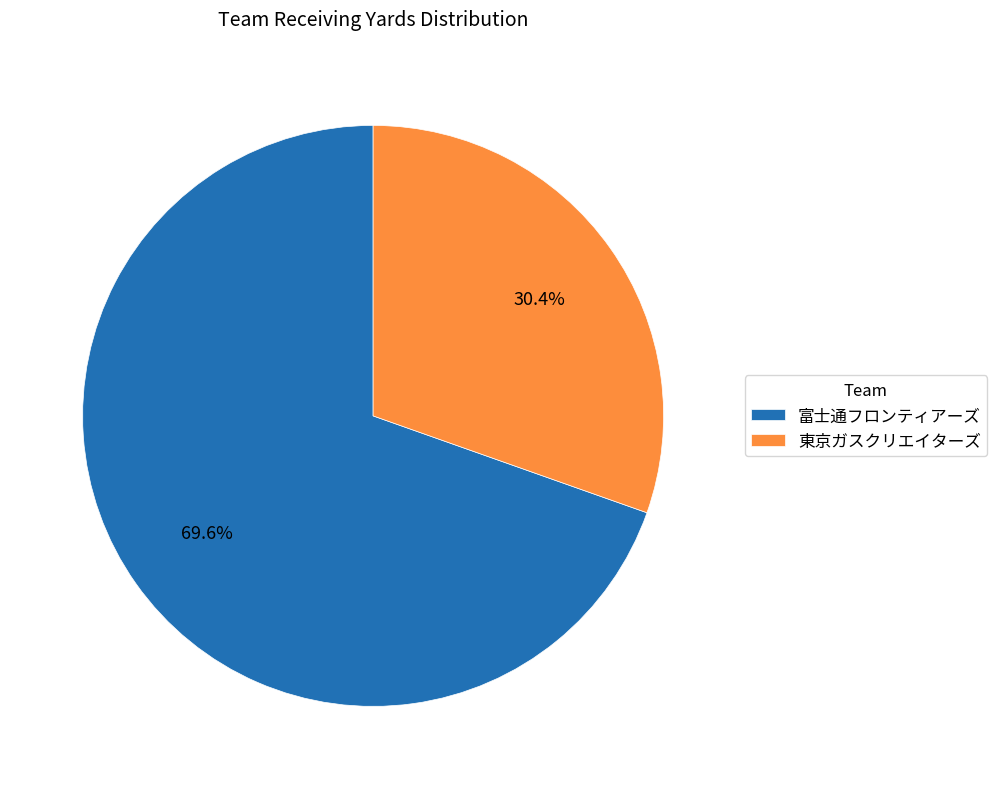

Which slice represents more than half of the pie?

富士通フロンティアーズ